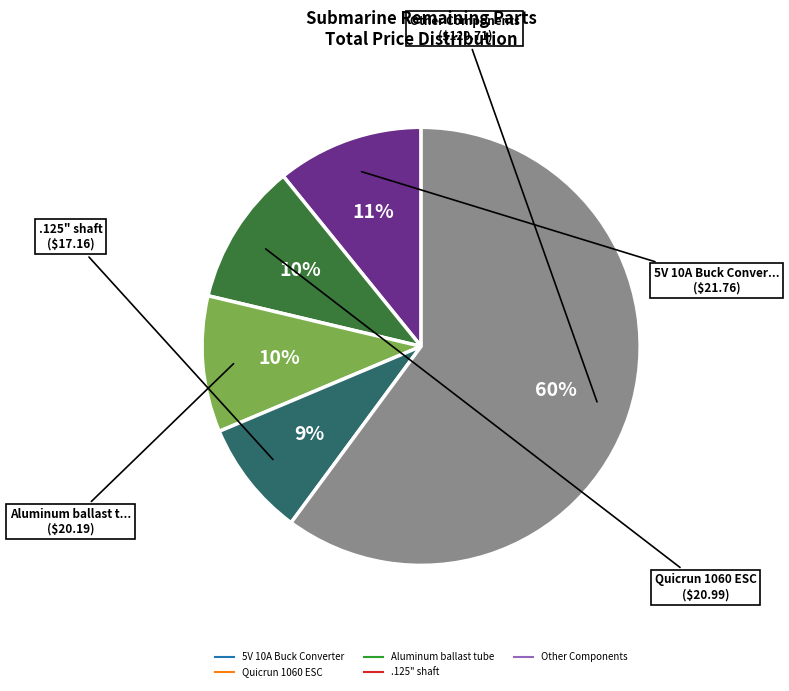

Does any single category account for the majority?

Yes